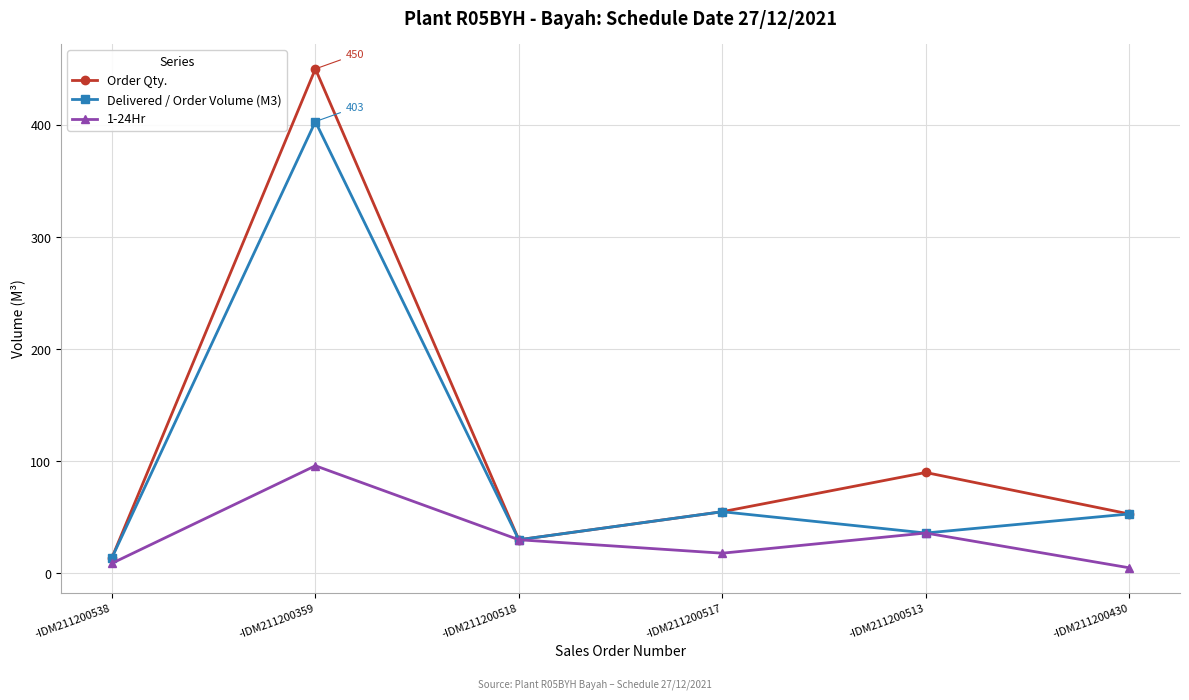

Rank the series by their average value, from highest to lowest.

Order Qty., Delivered / Order Volume (M3), 1-24Hr